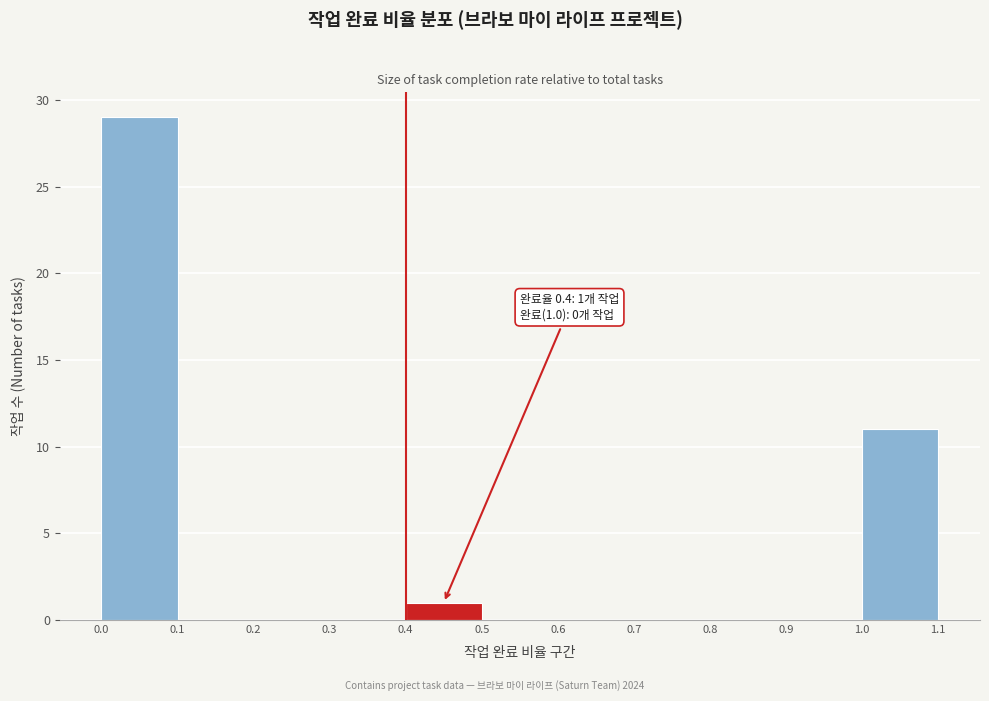

Which range on the x-axis has the tallest bar?

0.0 to 0.1